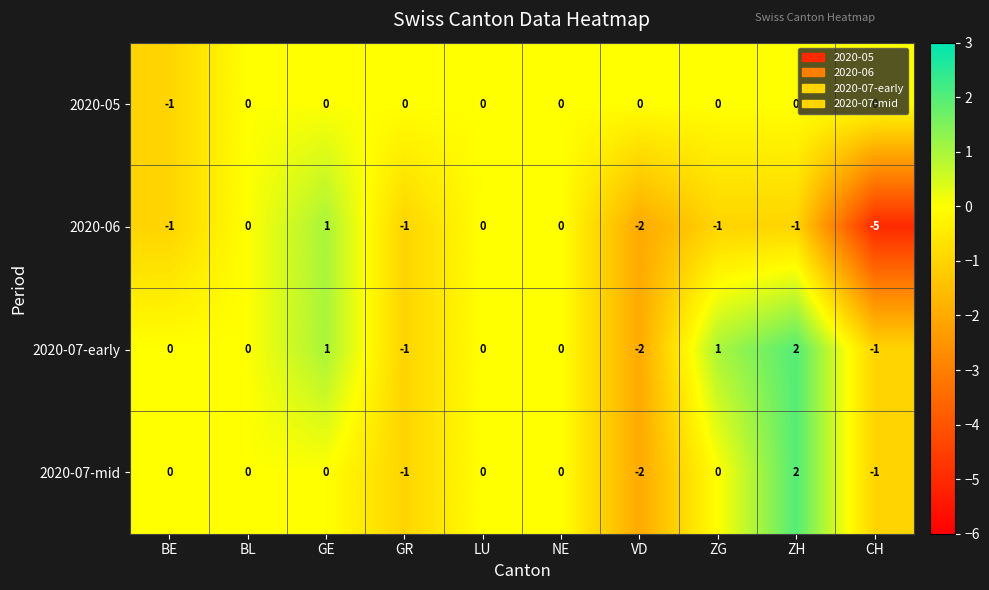

At how many categories does at least one series exceed -2?

10